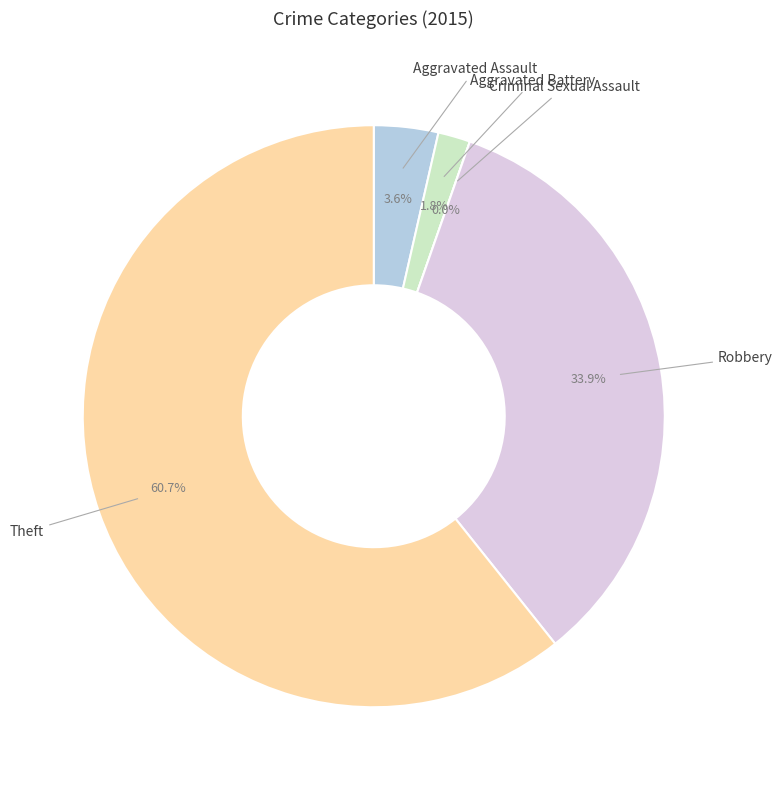

Combined, do Theft and Aggravated Assault account for over 50%?

Yes